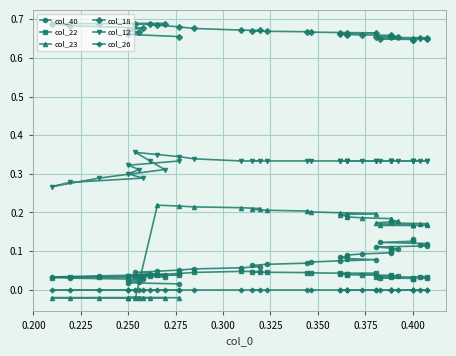

True or false: col_40 has a value of 0.1 at 22.

False